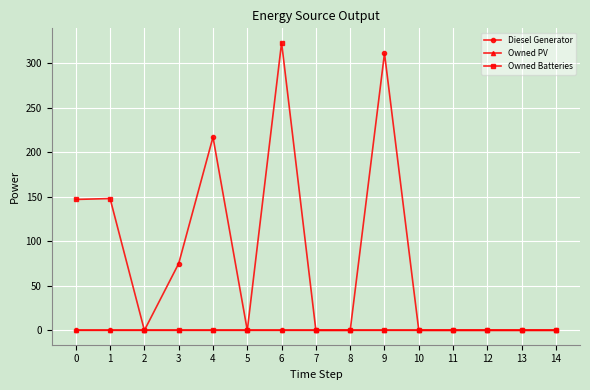

At which label is Diesel Generator closest to 155?

4